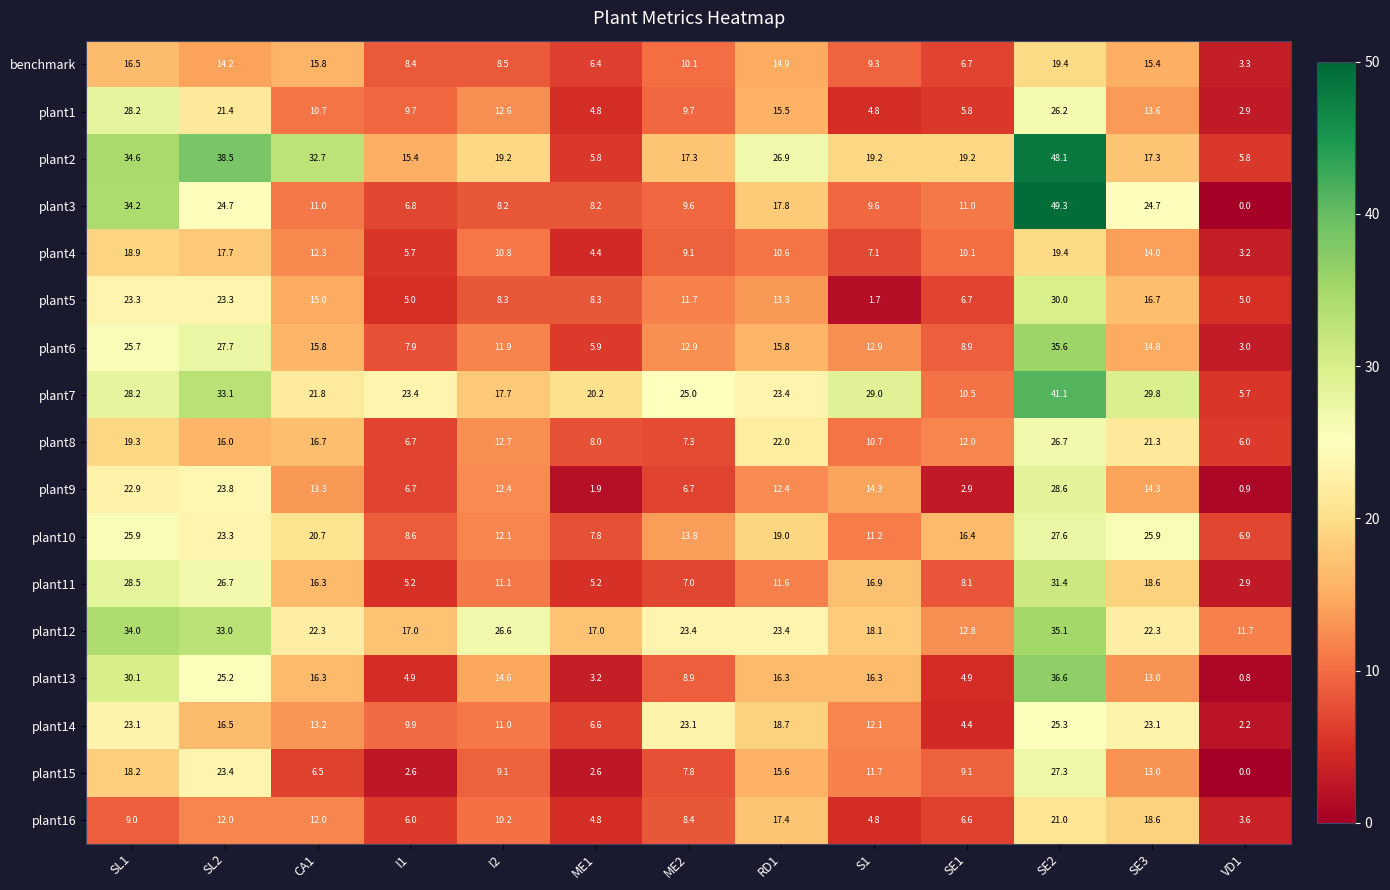

What is the sum of all plant10 values?

219.2